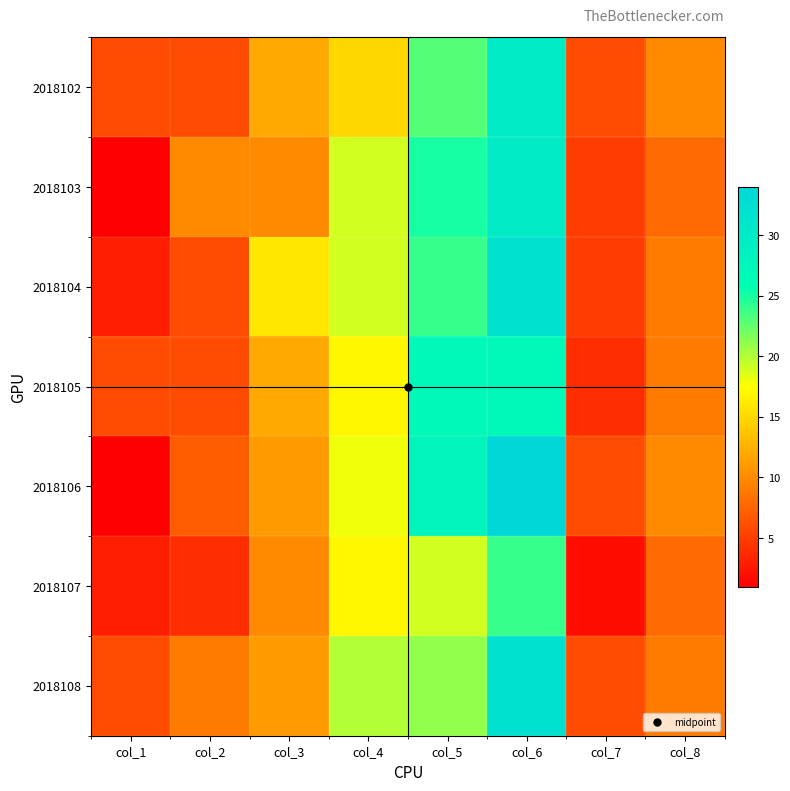

Which has a higher value, col_1 or col_5?

col_5